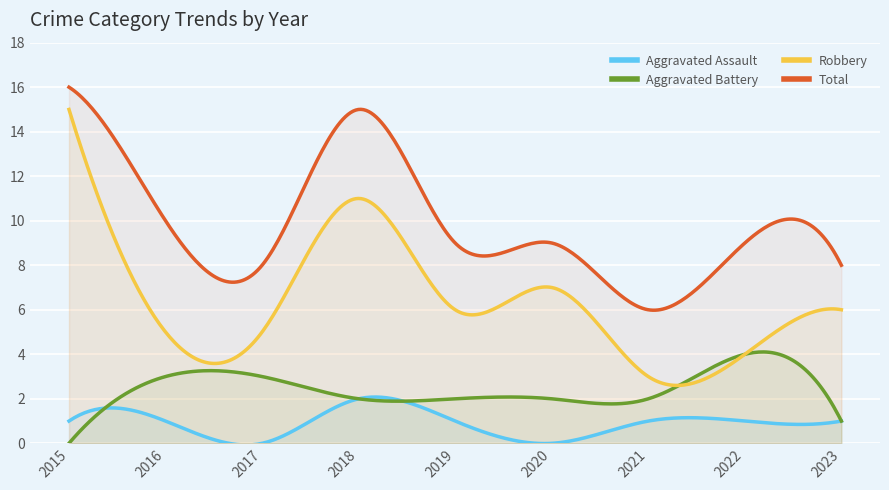

At which label does Total reach its minimum?

2021